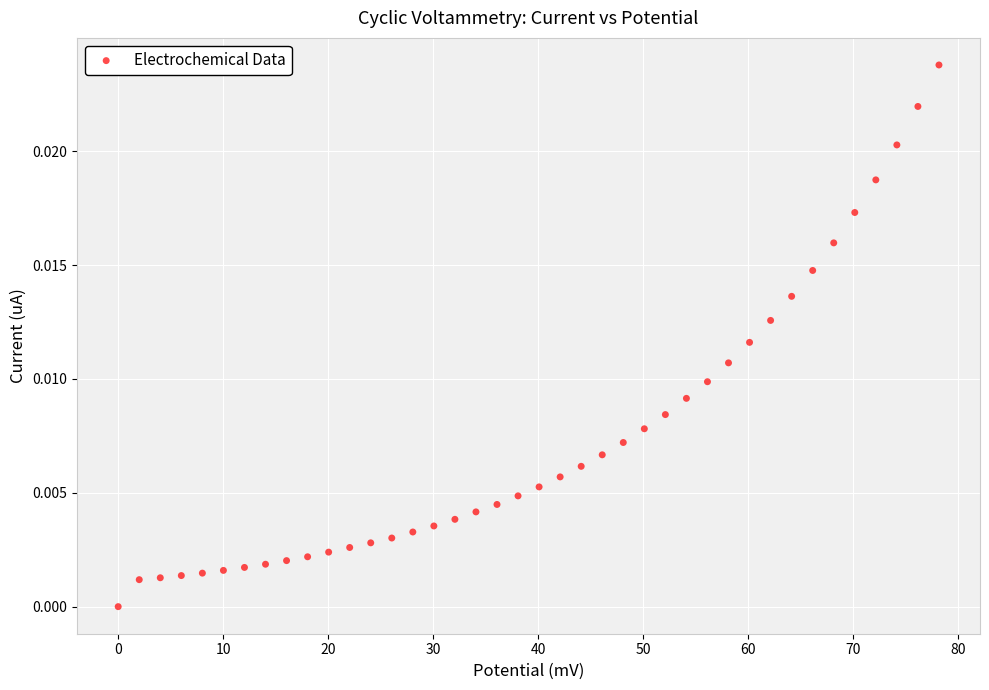

What is the range of X values (max minus min)?

78.2